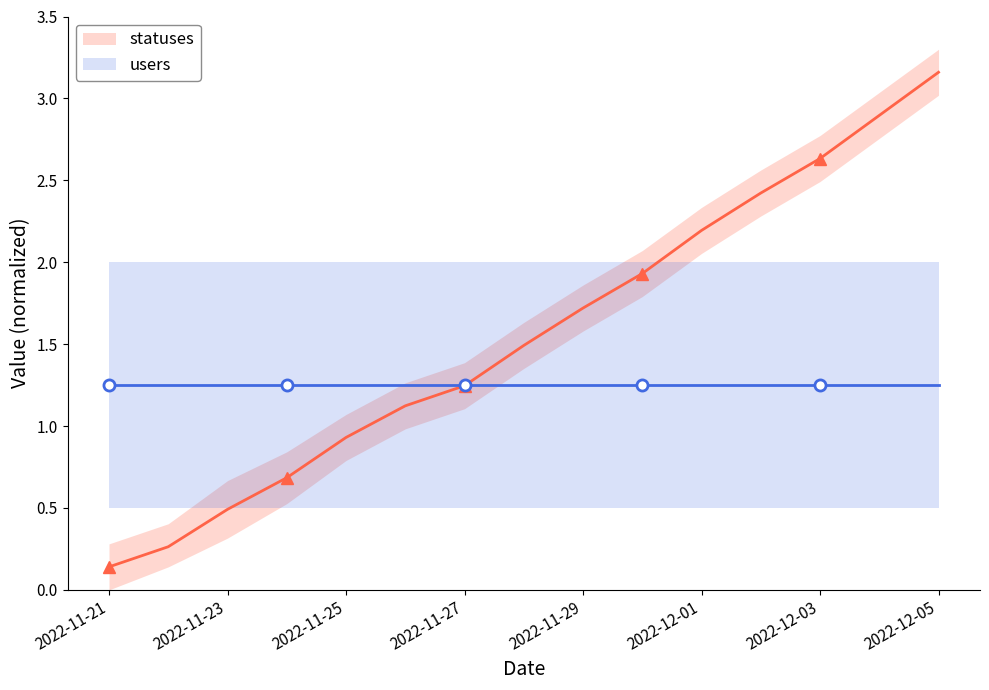

What are all the series names shown in the legend?

statuses, users